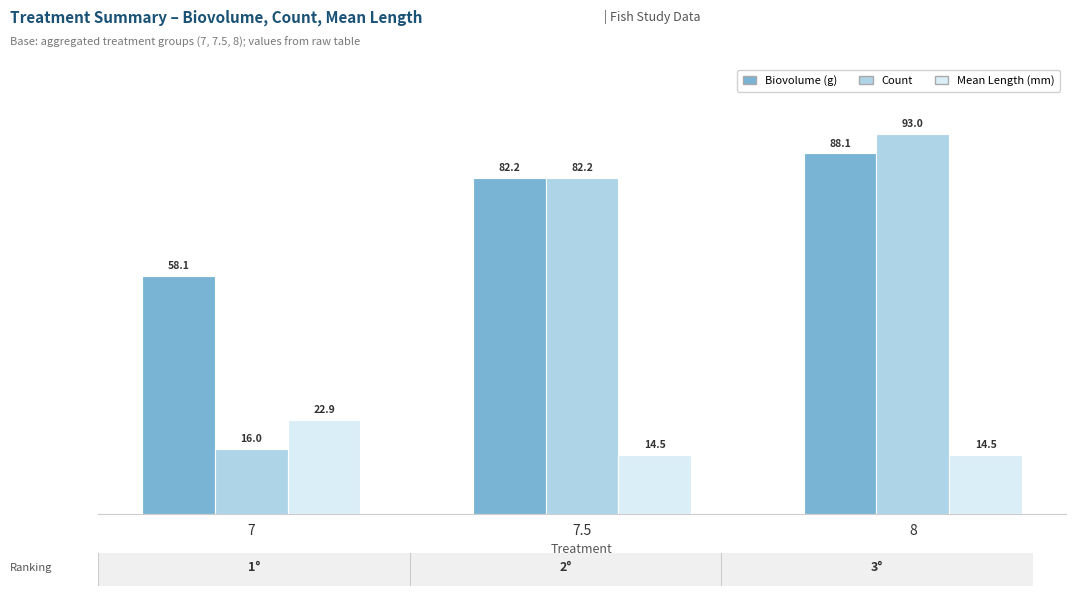

At which label does Mean Length (mm) reach its peak?

7